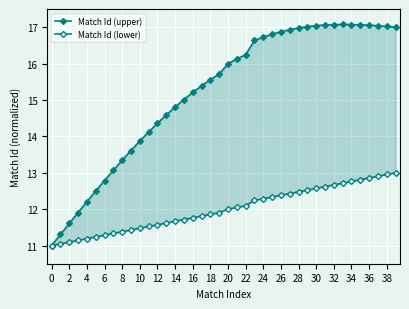

Between 18 and 34, which series saw the biggest shift?

Match Id (upper)